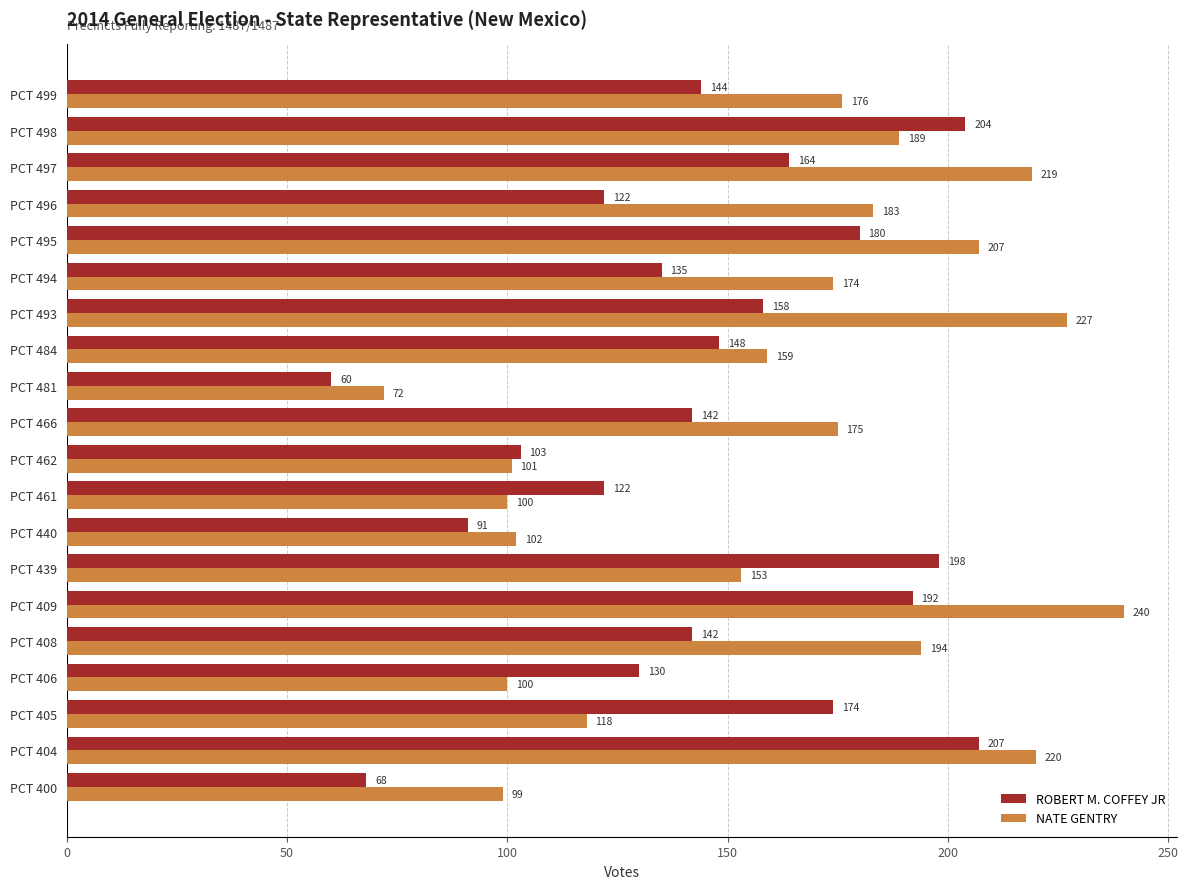

Which series changed the most between PCT 494 and PCT 495?

ROBERT M. COFFEY JR